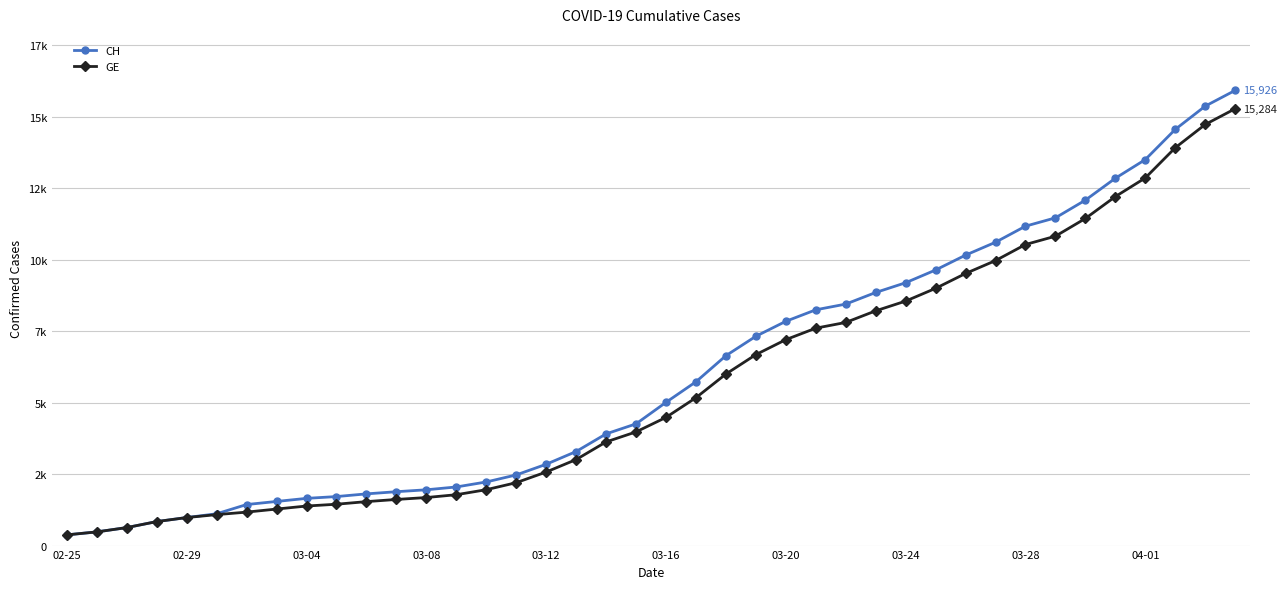

Is this an area chart (filled region under the line)?

No